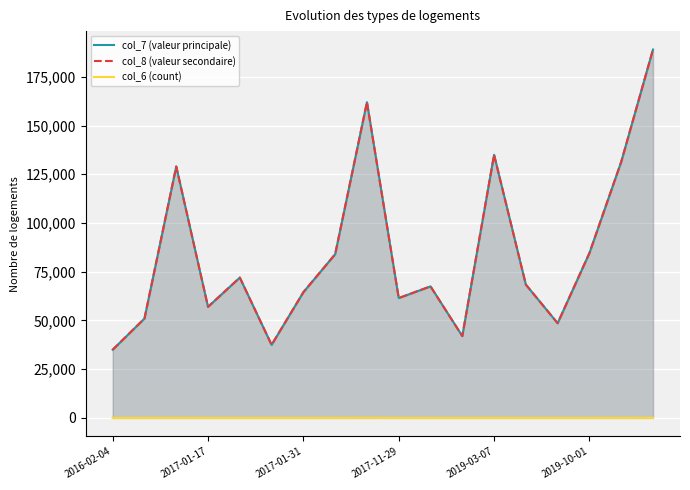

What position from the right is 10?

8